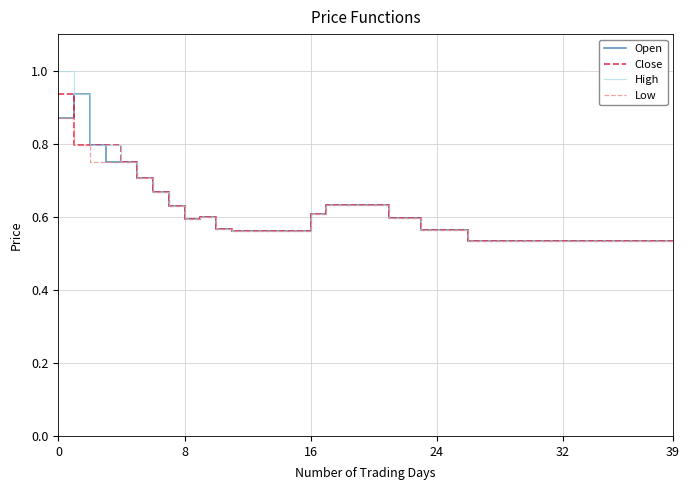

What are all the series names shown in the legend?

Open, Close, High, Low